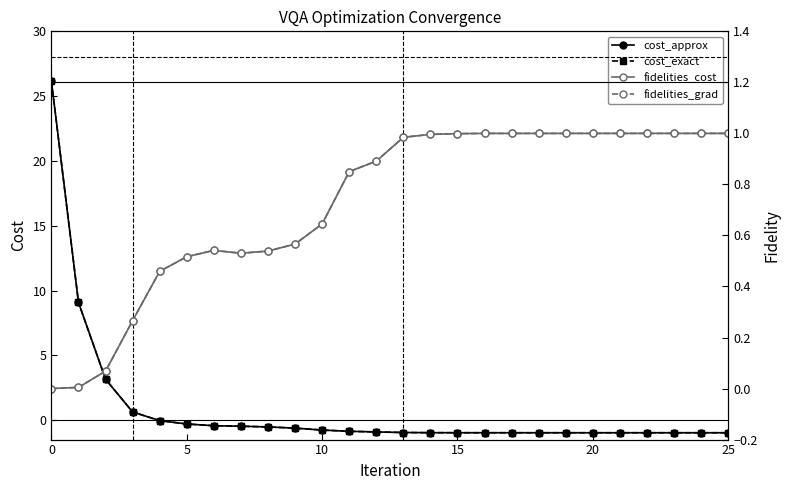

Which series has the largest total across all categories?

cost_approx